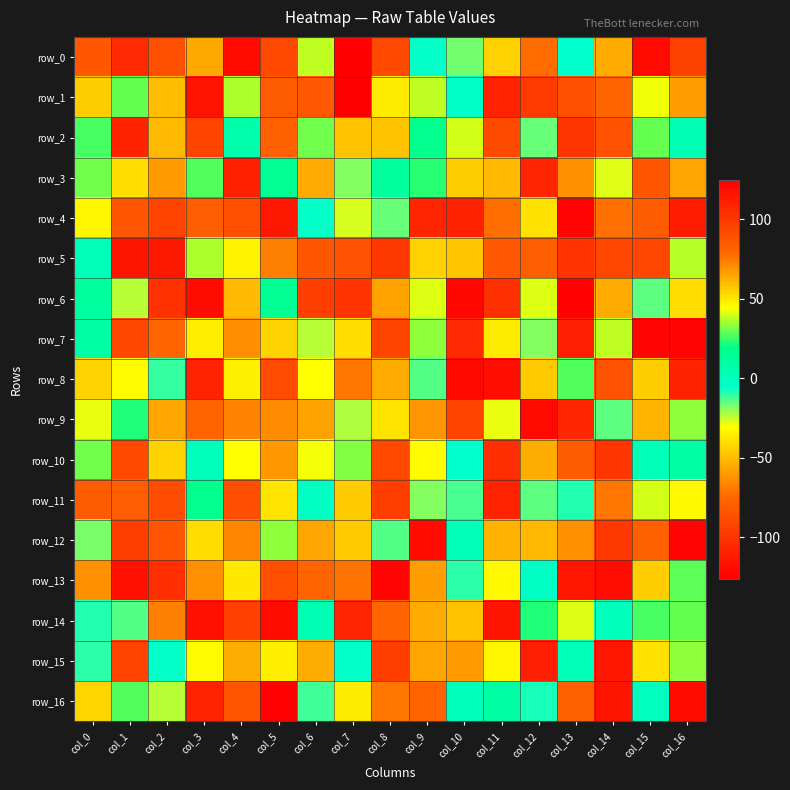

Reading left to right, extract all data points from this chart.

row_0: col_0=86	col_1=-105	col_2=89	col_3=-56	col_4=-121	col_5=92	col_6=38	col_7=125	col_8=92	col_9=-6	col_10=-17	col_11=55	col_12=-74	col_13=-5	col_14=64	col_15=-121	col_16=-93
row_1: col_0=-45	col_1=29	col_2=60	col_3=-117	col_4=36	col_5=84	col_6=85	col_7=-126	col_8=49	col_9=38	col_10=-4	col_11=109	col_12=-97	col_13=89	col_14=-76	col_15=43	col_16=-59
row_2: col_0=26	col_1=110	col_2=-51	col_3=94	col_4=6	col_5=-77	col_6=30	col_7=-48	col_8=-48	col_9=18	col_10=40	col_11=91	col_12=-16	col_13=101	col_14=-85	col_15=29	col_16=3
row_3: col_0=30	col_1=-40	col_2=-60	col_3=27	col_4=-110	col_5=16	col_6=64	col_7=-19	col_8=12	col_9=24	col_10=-45	col_11=-51	col_12=108	col_13=-63	col_14=-27	col_15=-83	col_16=-57
row_4: col_0=-33	col_1=-83	col_2=94	col_3=-79	col_4=-86	col_5=-114	col_6=-6	col_7=-26	col_8=-16	col_9=108	col_10=110	col_11=77	col_12=51	col_13=-124	col_14=-73	col_15=-80	col_16=-112
row_5: col_0=2	col_1=116	col_2=114	col_3=36	col_4=-34	col_5=74	col_6=86	col_7=88	col_8=100	col_9=55	col_10=-47	col_11=-82	col_12=-79	col_13=-100	col_14=-91	col_15=-91	col_16=37
row_6: col_0=11	col_1=-24	col_2=-101	col_3=-120	col_4=-51	col_5=16	col_6=-95	col_7=-100	col_8=66	col_9=41	col_10=-123	col_11=103	col_12=41	col_13=-125	col_14=64	col_15=-15	col_16=-40
row_7: col_0=9	col_1=93	col_2=-76	col_3=-35	col_4=-64	col_5=-43	col_6=-24	col_7=52	col_8=94	col_9=33	col_10=-105	col_11=49	col_12=-19	col_13=111	col_14=38	col_15=123	col_16=-124
row_8: col_0=-43	col_1=-31	col_2=-11	col_3=-109	col_4=48	col_5=-88	col_6=-30	col_7=-71	col_8=64	col_9=-14	col_10=121	col_11=119	col_12=57	col_13=27	col_14=88	col_15=56	col_16=110
row_9: col_0=-28	col_1=23	col_2=65	col_3=-76	col_4=-67	col_5=71	col_6=66	col_7=-23	col_8=-38	col_9=69	col_10=94	col_11=-28	col_12=-121	col_13=-107	col_14=-15	col_15=-52	col_16=33
row_10: col_0=30	col_1=-90	col_2=-43	col_3=0	col_4=-30	col_5=-61	col_6=-29	col_7=32	col_8=-89	col_9=-31	col_10=-5	col_11=-103	col_12=-55	col_13=-80	col_14=101	col_15=2	col_16=8
row_11: col_0=84	col_1=82	col_2=90	col_3=18	col_4=-87	col_5=-38	col_6=-2	col_7=-46	col_8=97	col_9=-19	col_10=-13	col_11=-108	col_12=-15	col_13=-9	col_14=-71	col_15=40	col_16=-32
row_12: col_0=-18	col_1=-95	col_2=87	col_3=-40	col_4=-66	col_5=33	col_6=-57	col_7=57	col_8=-14	col_9=120	col_10=2	col_11=-53	col_12=-51	col_13=70	col_14=100	col_15=-78	col_16=-124
row_13: col_0=70	col_1=-118	col_2=104	col_3=70	col_4=50	col_5=-86	col_6=80	col_7=-72	col_8=123	col_9=67	col_10=-10	col_11=46	col_12=-3	col_13=-115	col_14=119	col_15=-45	col_16=28
row_14: col_0=-9	col_1=-14	col_2=-68	col_3=-118	col_4=96	col_5=-120	col_6=4	col_7=108	col_8=-76	col_9=64	col_10=-48	col_11=-116	col_12=23	col_13=41	col_14=1	col_15=26	col_16=29
row_15: col_0=-10	col_1=95	col_2=-6	col_3=45	col_4=-55	col_5=-35	col_6=-55	col_7=-6	col_8=97	col_9=-57	col_10=-60	col_11=-33	col_12=-111	col_13=2	col_14=-115	col_15=51	col_16=33
row_16: col_0=54	col_1=27	col_2=-24	col_3=-109	col_4=-84	col_5=-125	col_6=-12	col_7=-36	col_8=75	col_9=-76	col_10=1	col_11=9	col_12=-8	col_13=-77	col_14=116	col_15=-1	col_16=120